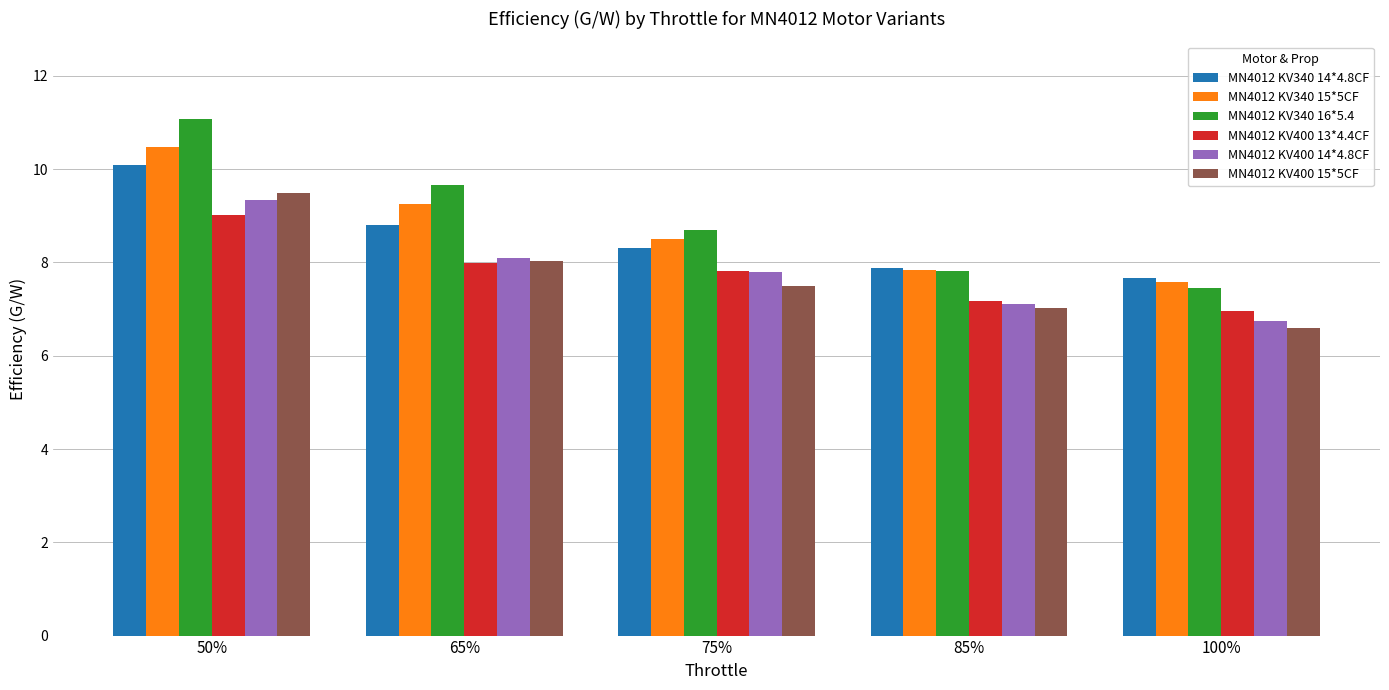

What are all the series names shown in the legend?

MN4012 KV340 14*4.8CF, MN4012 KV340 15*5CF, MN4012 KV340 16*5.4, MN4012 KV400 13*4.4CF, MN4012 KV400 14*4.8CF, MN4012 KV400 15*5CF